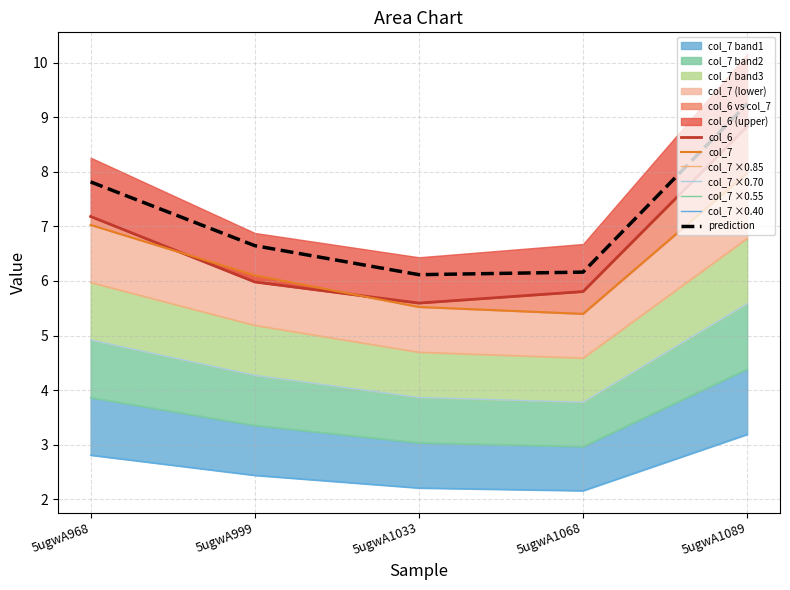

The prediction series shows 10.1 at 5ugwA999. True or false?

False